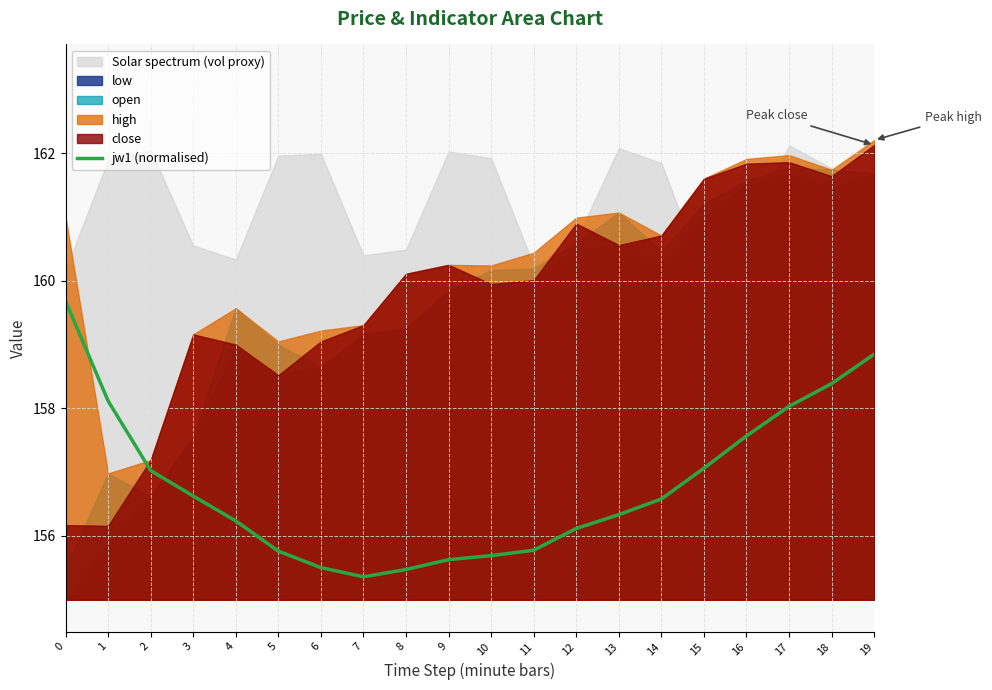

At which category does the data reach its first local valley?

7